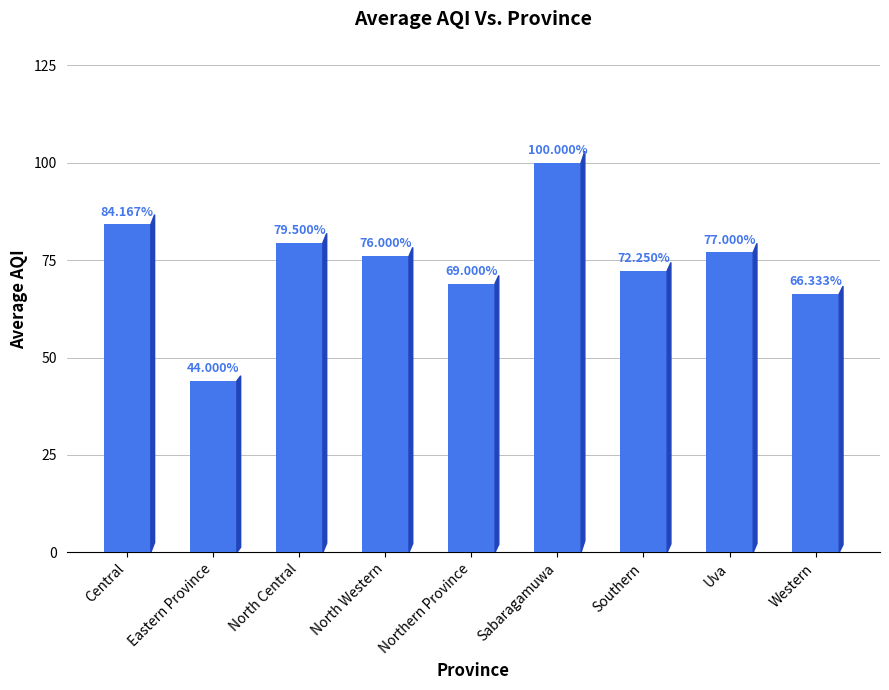

What is the change in value from Sabaragamuwa to Uva?

-23.0